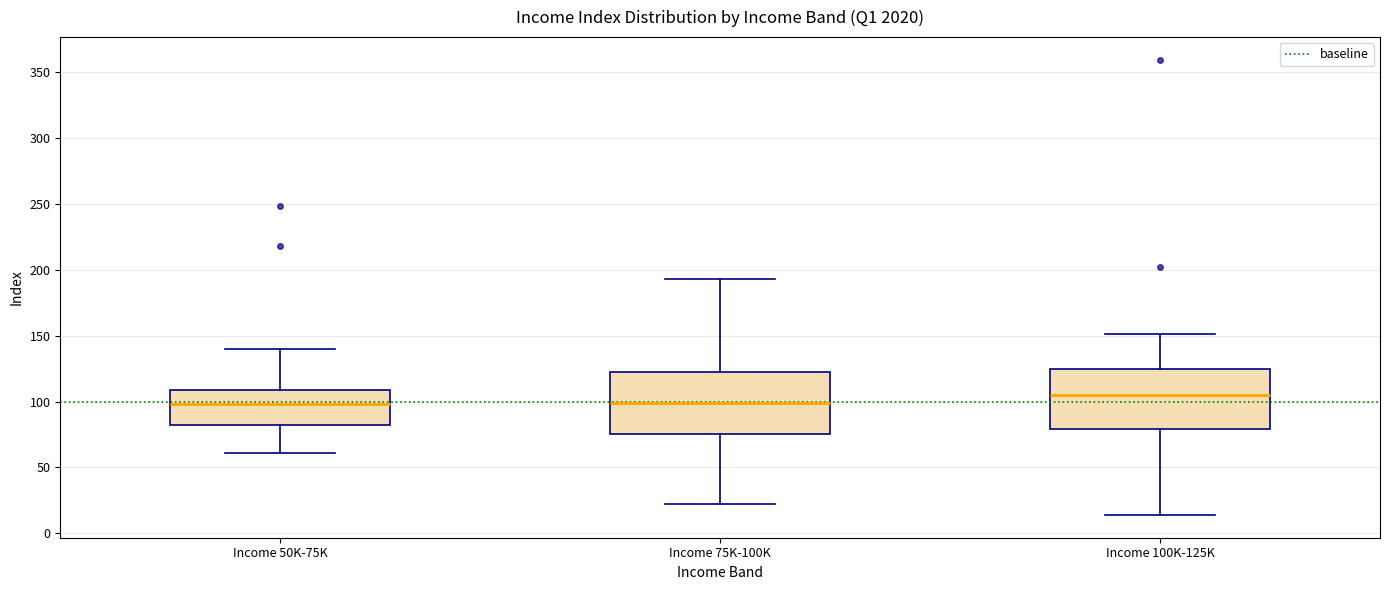

Reading left to right, transcribe this box plot: for each box, give where its median line is, the range the box spans, and where its two whiskers end, as read against the y-axis. The values are not printed on the chart, so give them approximately, as read against the axis.

Income 50K-75K: median 100, box 80 to 110, whiskers 60 to 140
Income 75K-100K: median 100, box 75 to 125, whiskers 20 to 195
Income 100K-125K: median 105, box 80 to 125, whiskers 15 to 150